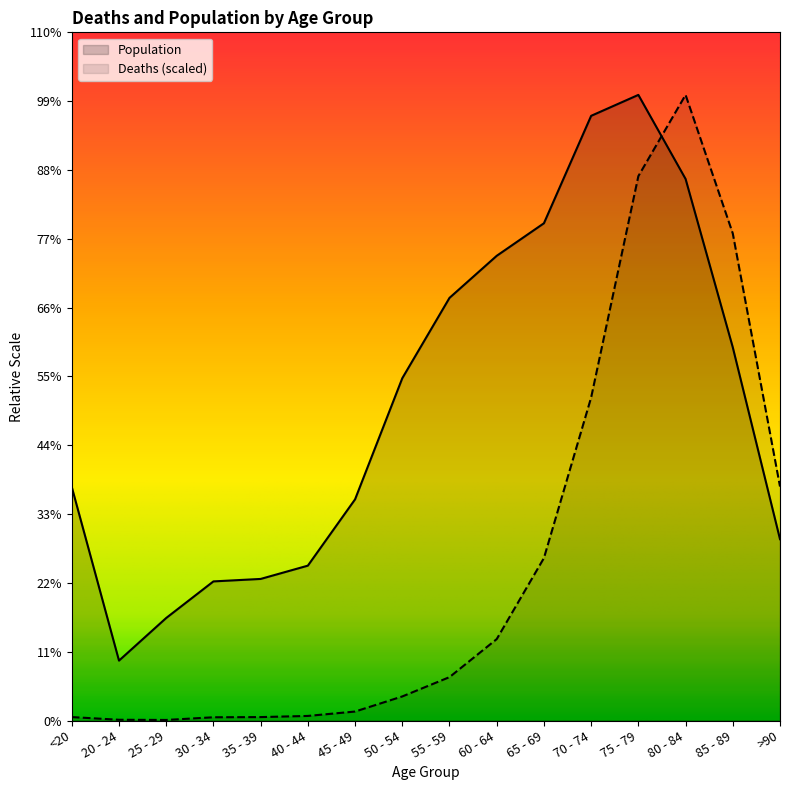

Rank the series at 45 - 49 from highest to lowest value.

Population, Deaths (scaled)